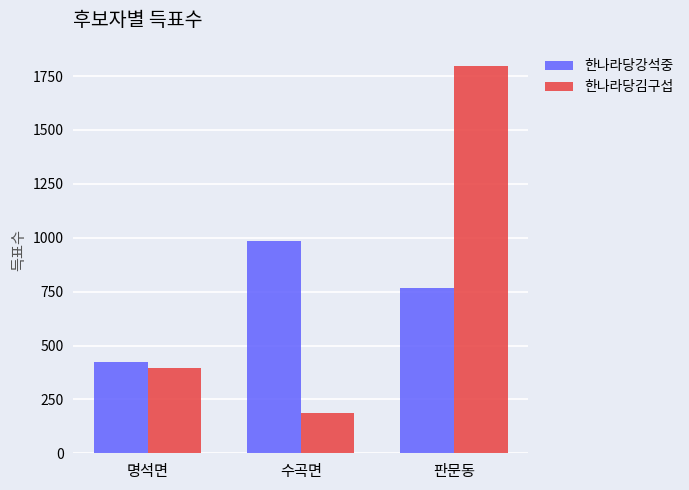

Count the 한나라당김구섭 values in the range 185 to 1796.

3